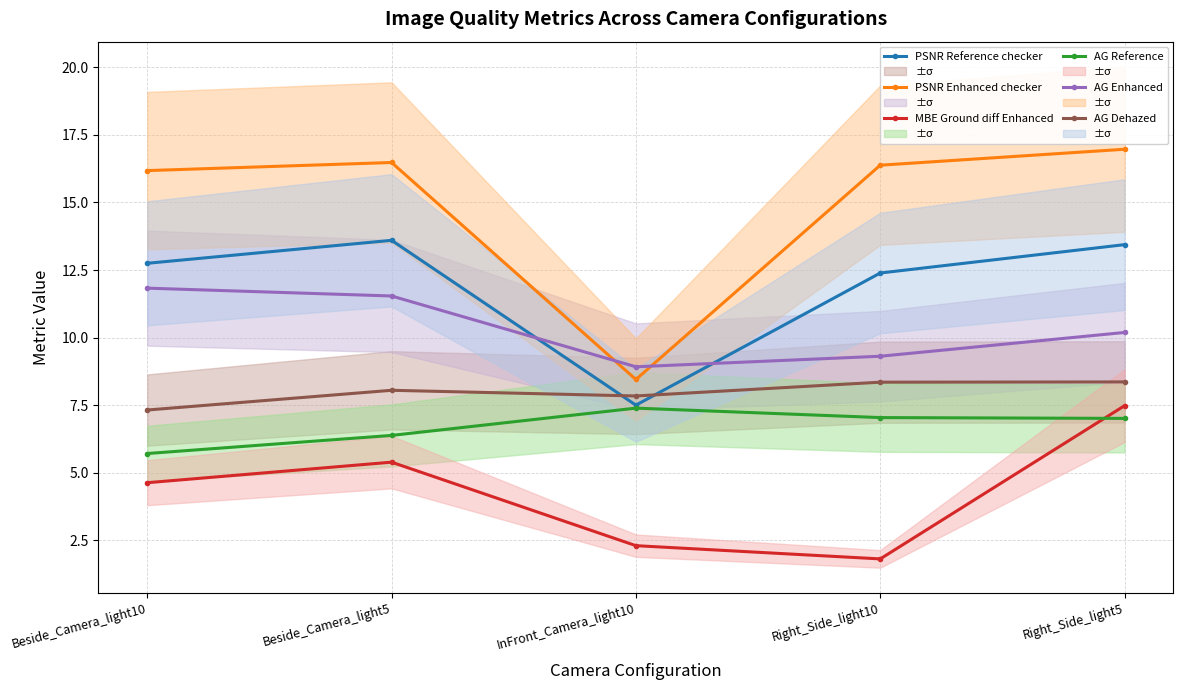

What is the maximum value shown in the chart?

17.0